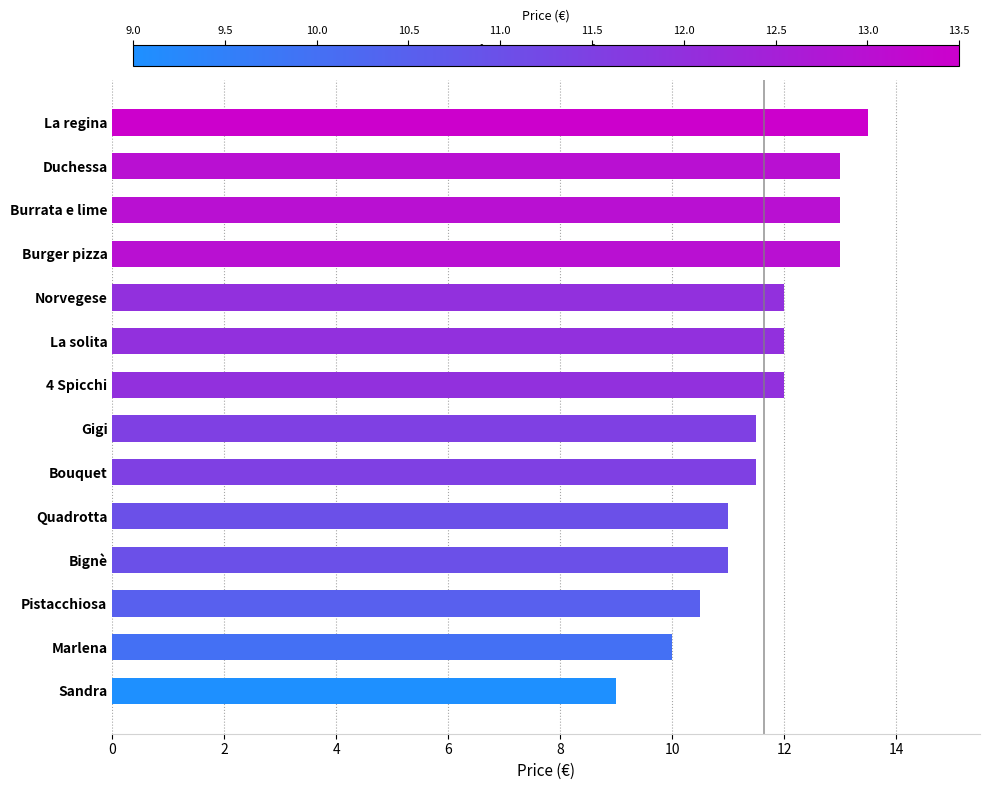

How many bars are there in total?

14